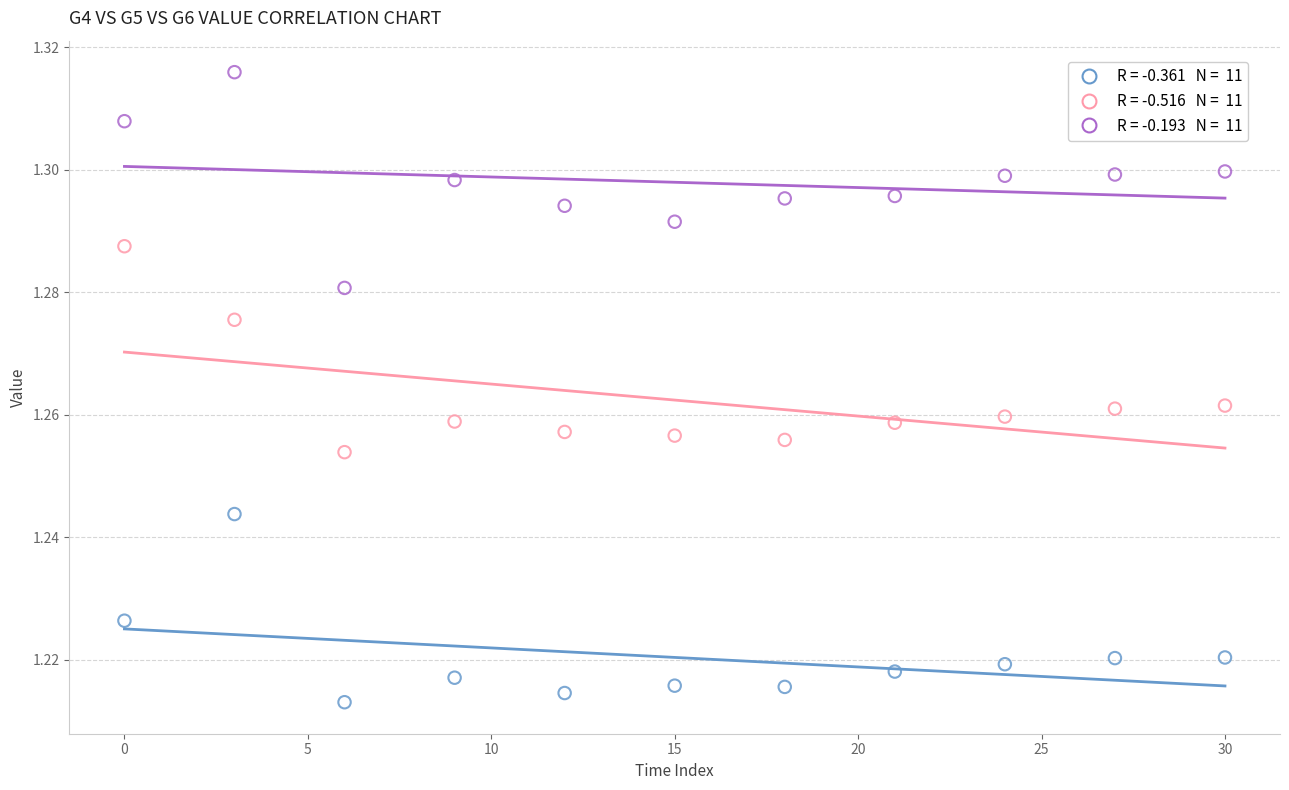

Across all data points, what is the range of X values (max minus min)?

30.0